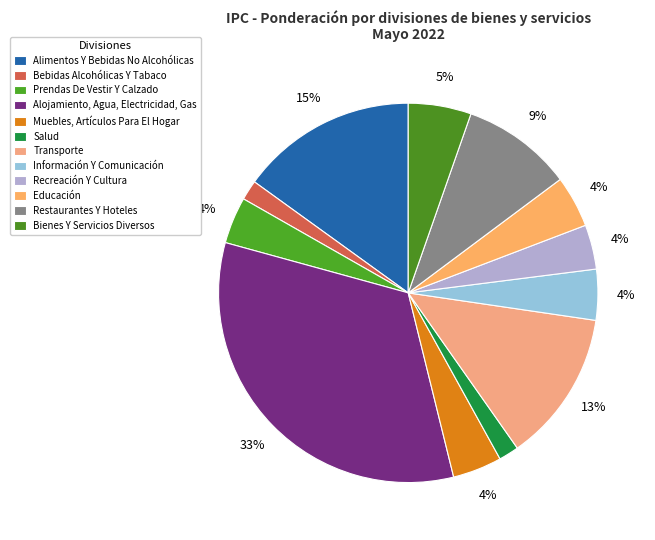

To the nearest percent, what is the difference between the Bienes Y Servicios Diversos and Educación slice percentages?

1%